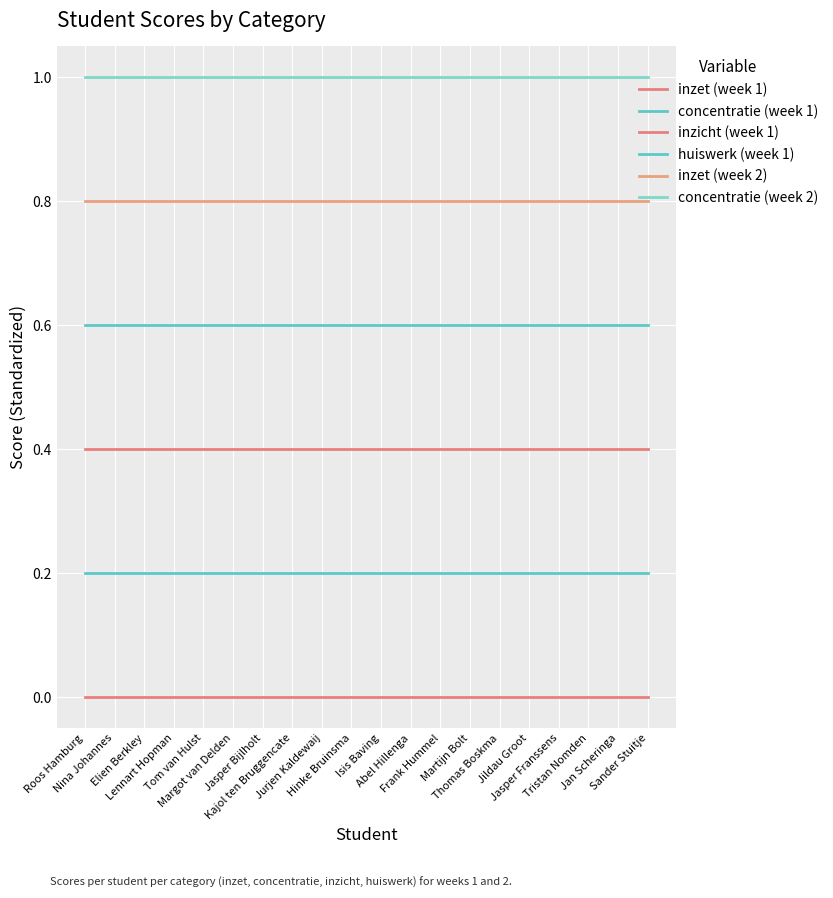

Is this an area chart (filled region under the line)?

No